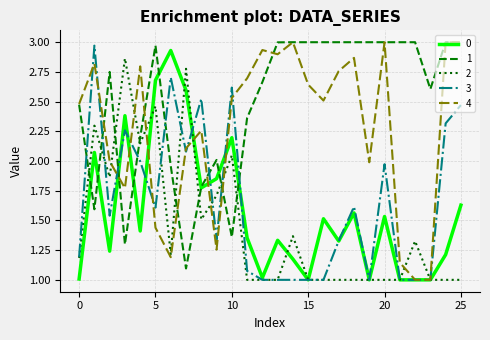

What is the lowest value of the 2 series?

1.0